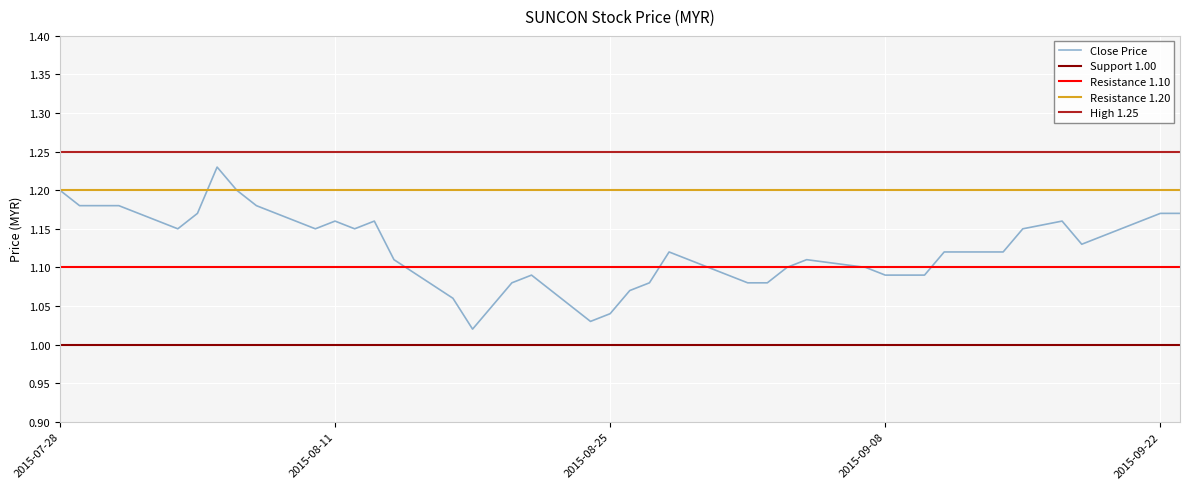

True or false: high and open cross at least once.

False